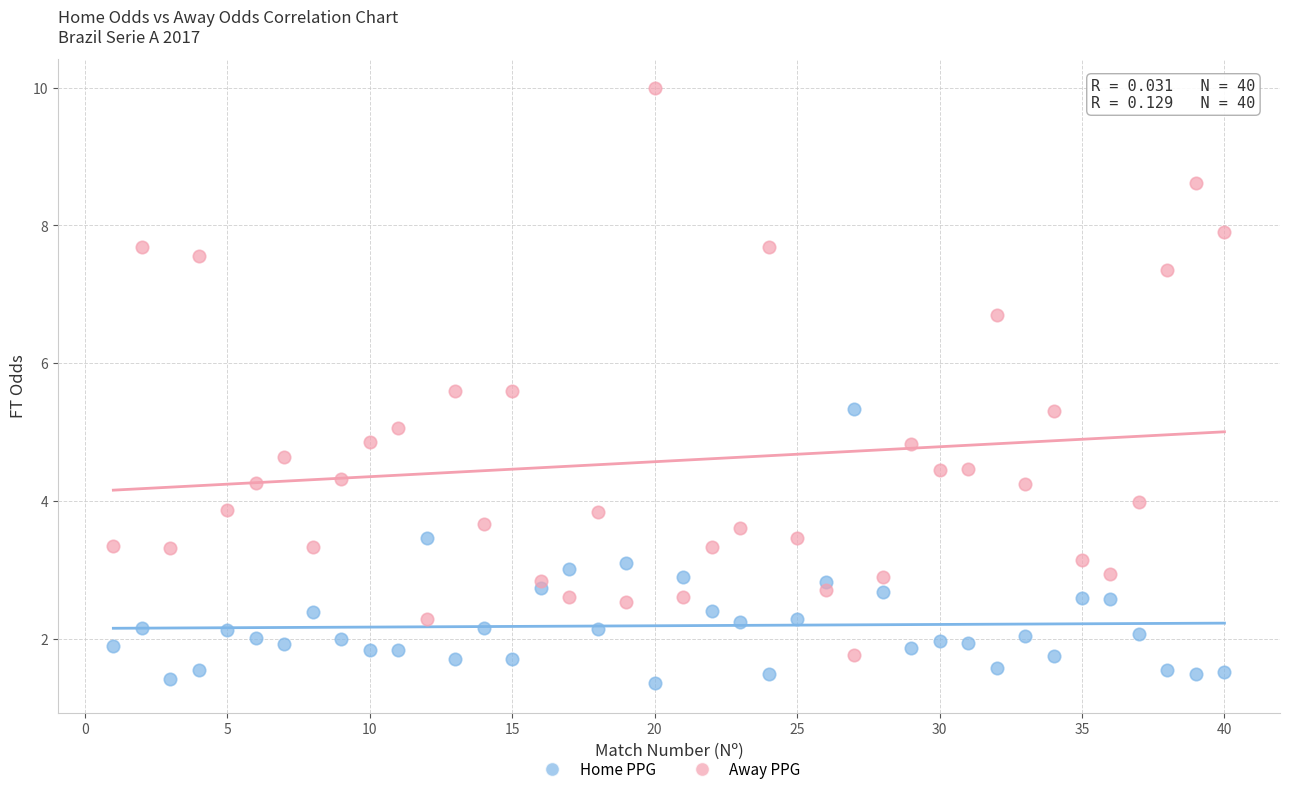

Which series contains the lowest Y value?

Home PPG